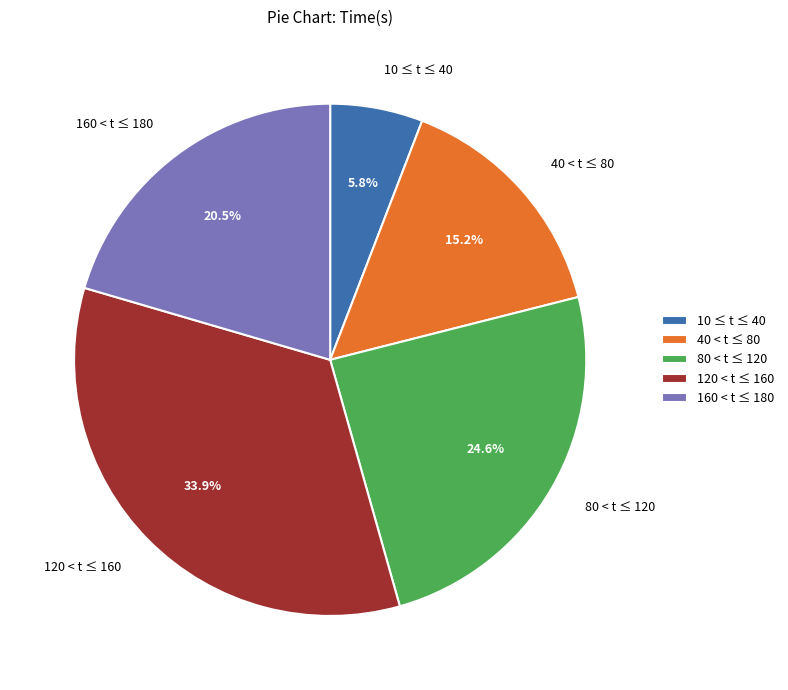

Count the number of slices in the pie.

5